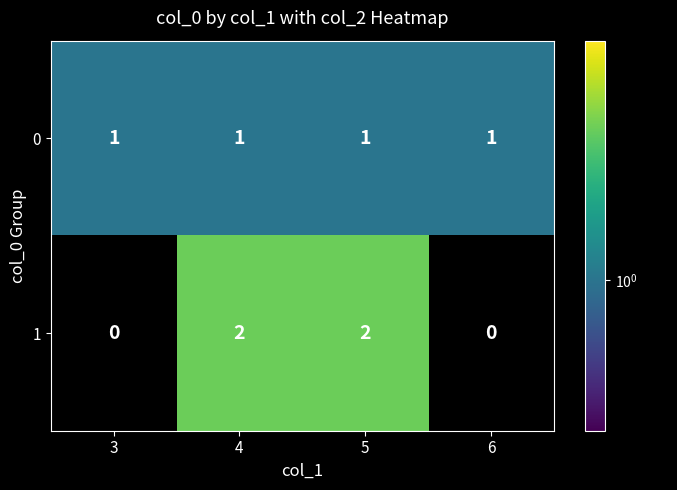

Reading left to right, transcribe all the data shown in this chart.

0: 3=1	4=1	5=1	6=1
1: 3=0	4=2	5=2	6=0